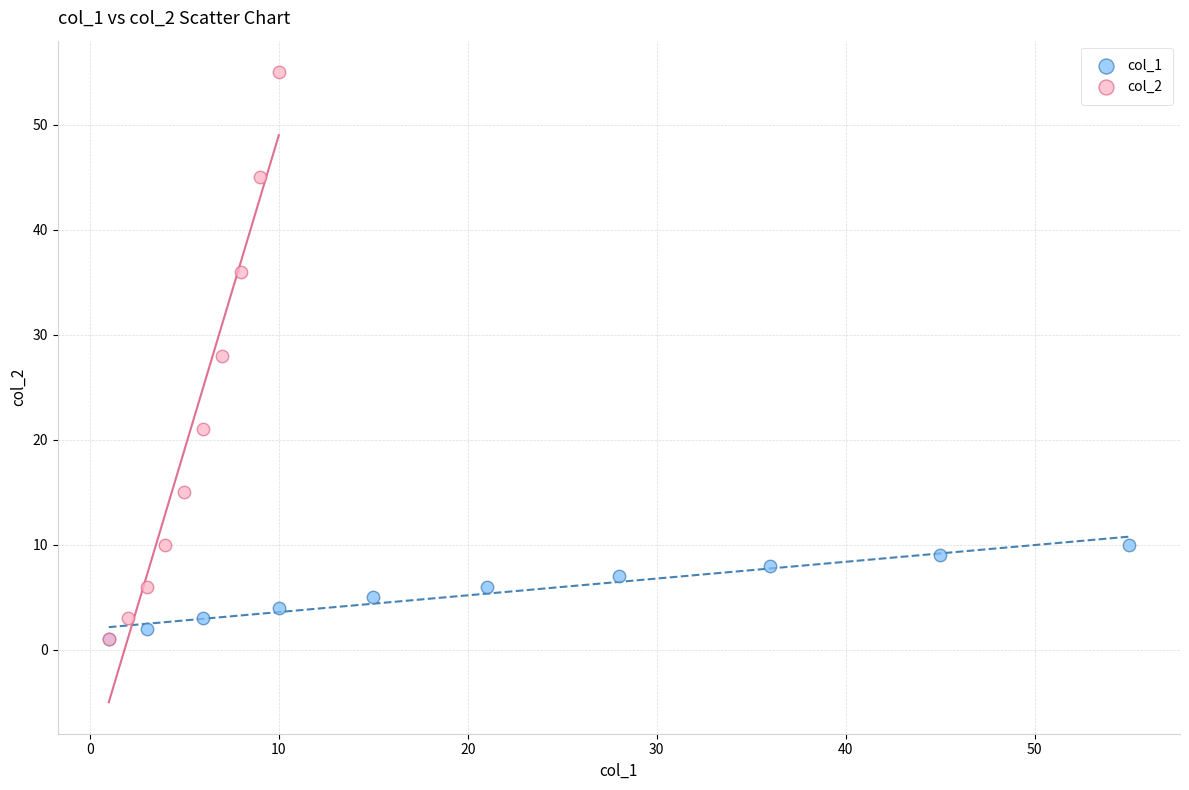

Which series has the widest spread of Y values?

col_2